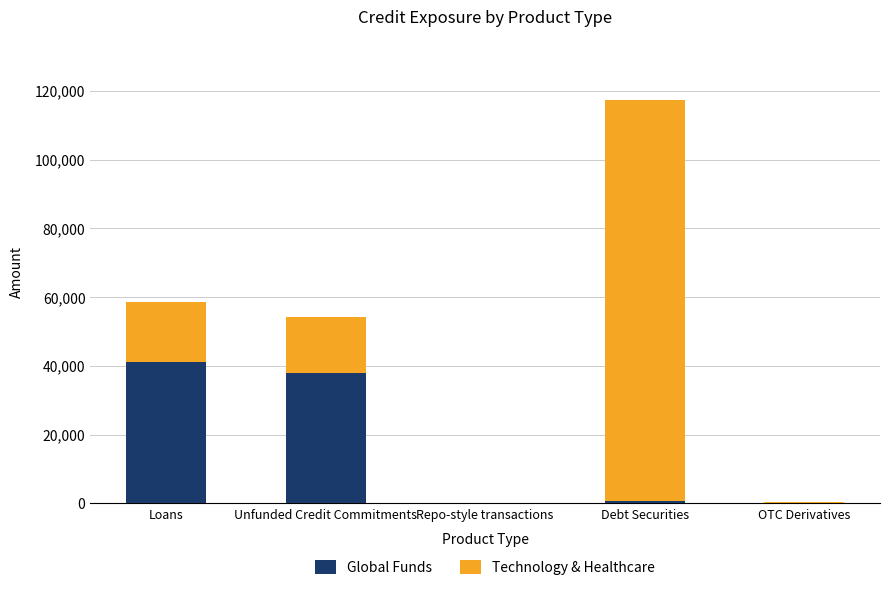

What is the sum of all Global Funds values?

80065